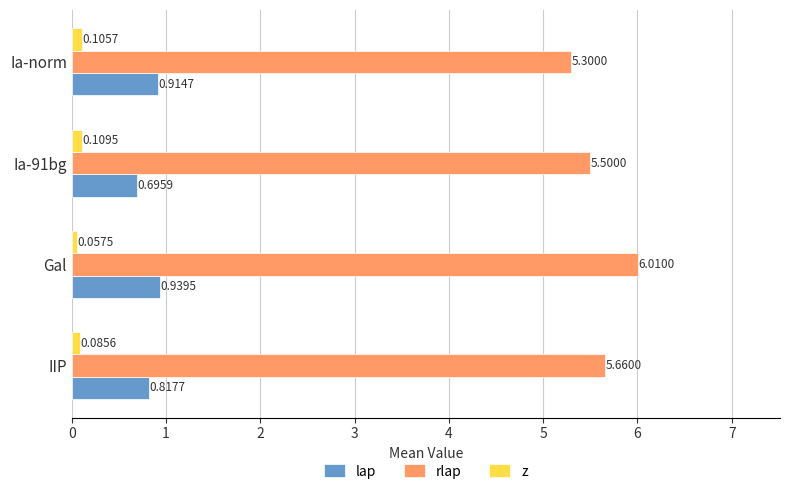

Rank the series by their maximum value, from lowest to highest.

z, lap, rlap